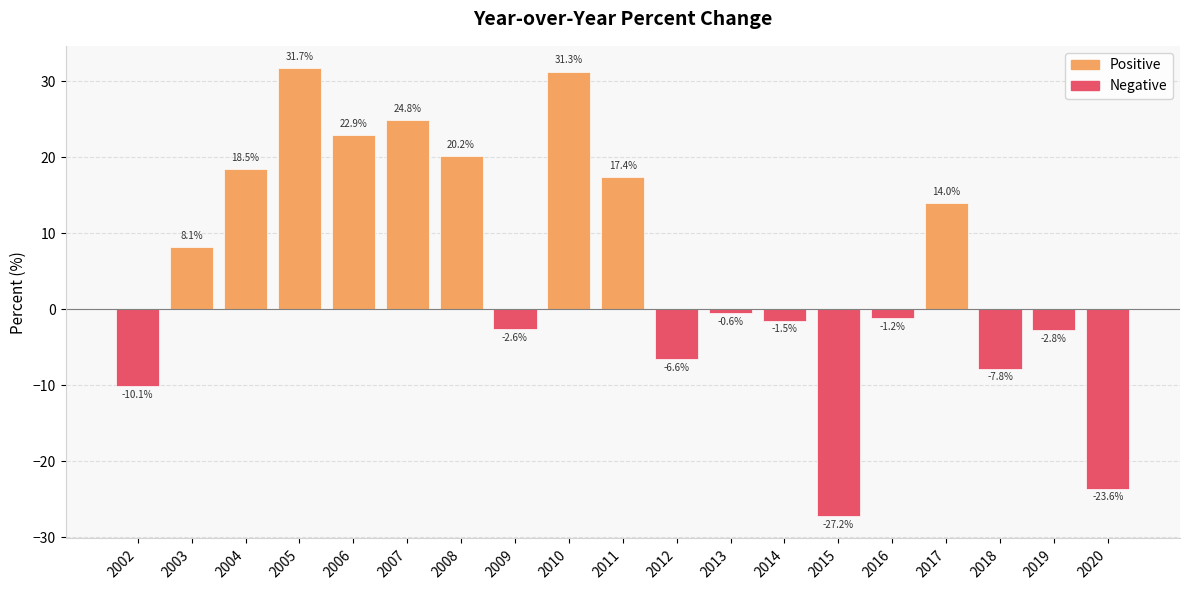

Is it true that the value at 2006 is 22.9?

True